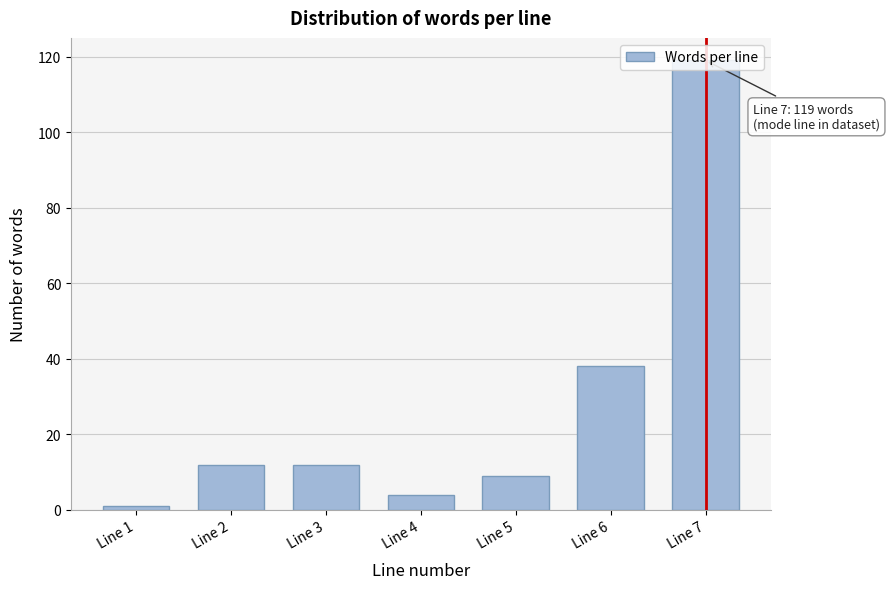

What is the change in value from Line 4 to Line 7?

+115